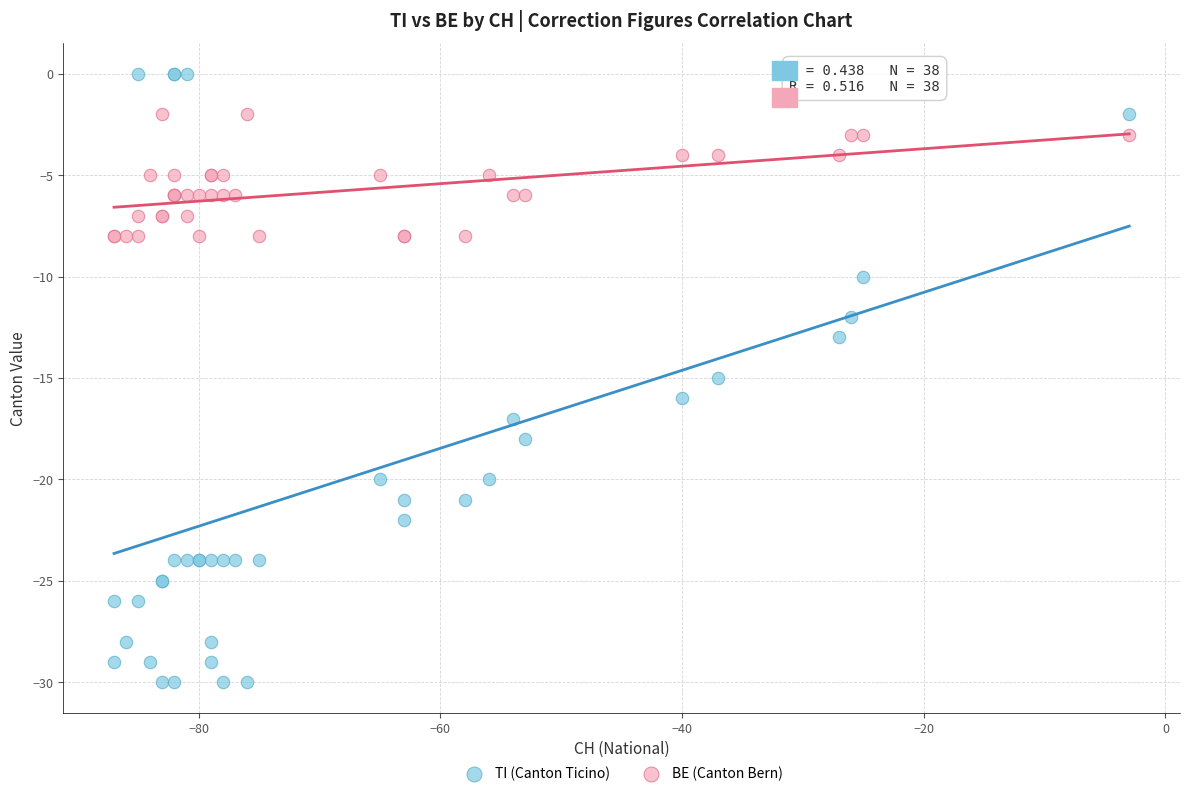

Which series has the largest Y range (max minus min)?

TI (Canton Ticino)